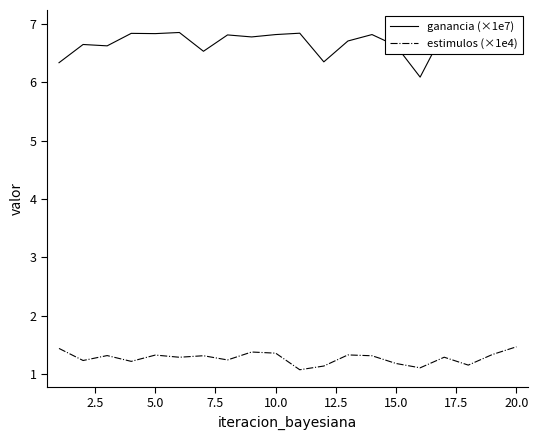

Reading left to right, what are all the values shown in this chart?

ganancia (×1e7): 6.3	6.6	6.6	6.8	6.8	6.9	6.5	6.8	6.8	6.8	6.8	6.3	6.7	6.8	6.6	6.1	6.9	6.7	6.9	6.8
estimulos (×1e4): 1.4	1.2	1.3	1.2	1.3	1.3	1.3	1.2	1.4	1.4	1.1	1.1	1.3	1.3	1.2	1.1	1.3	1.2	1.3	1.5